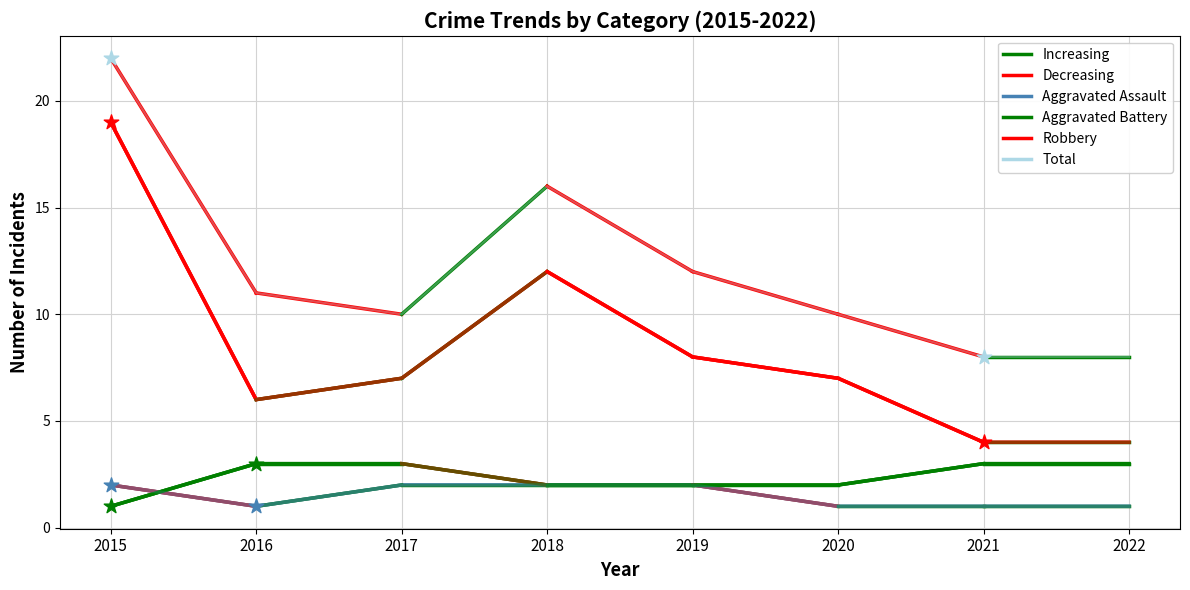

At which label does Aggravated Battery reach its minimum?

2015